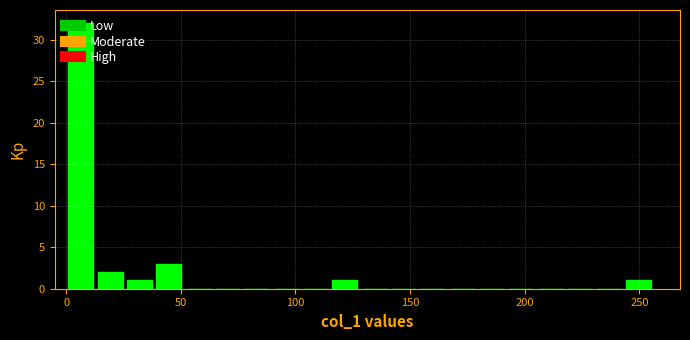

Read against the x-axis, roughly where is the centre of the tallest bar?

5